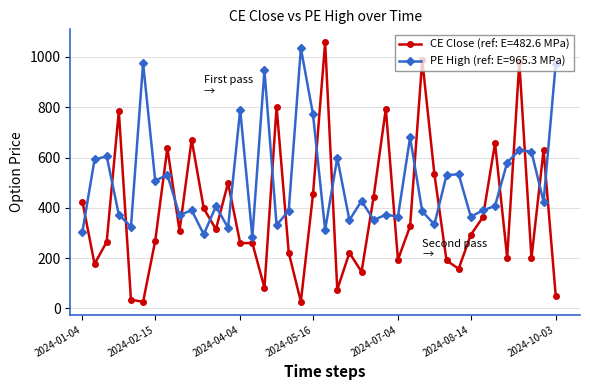

True or false: CE Close (ref: E=482.6 MPa) has more than 1 points higher than both neighbors.

True